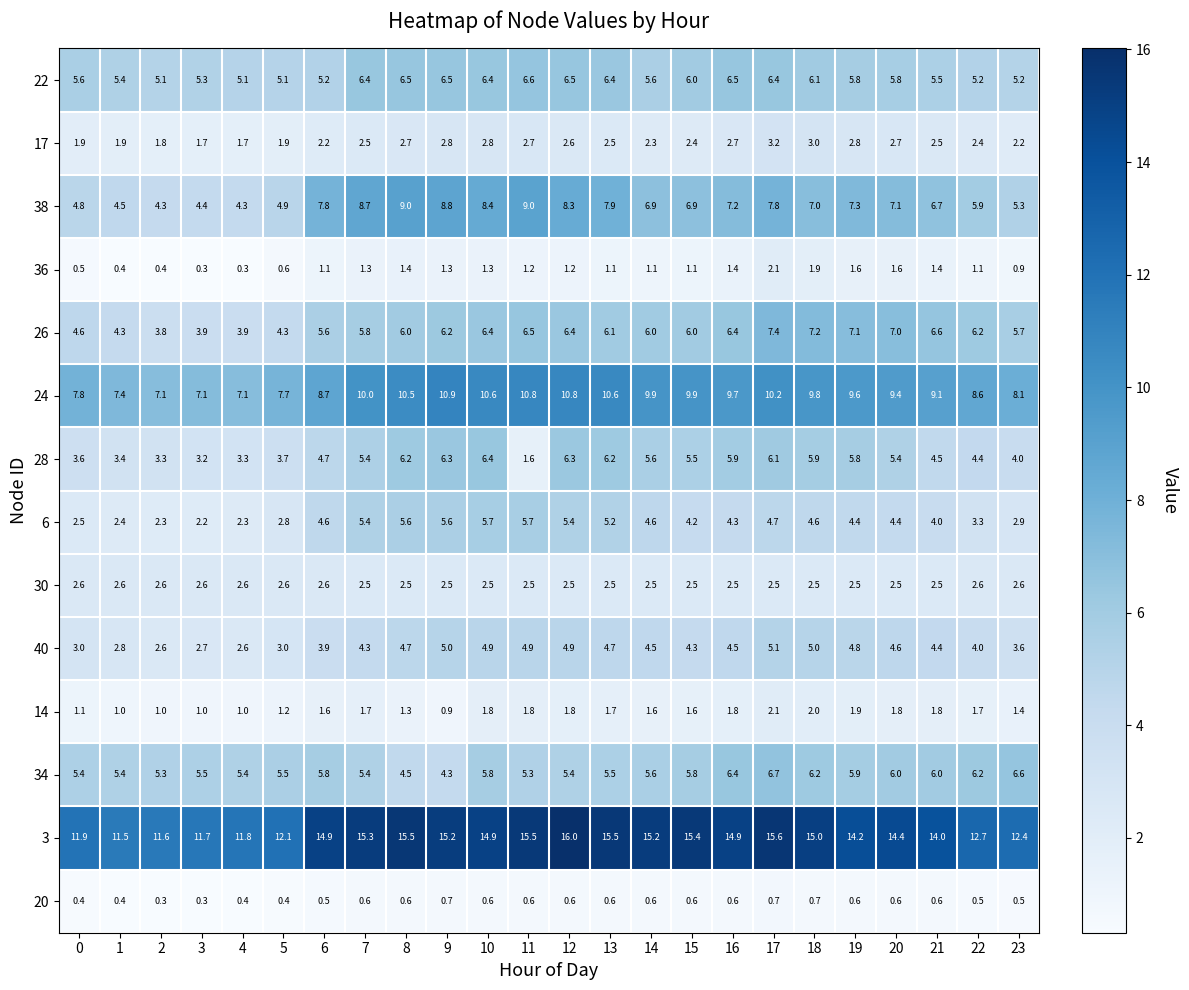

Is it true that 22 equals 5.2 at 6?

True